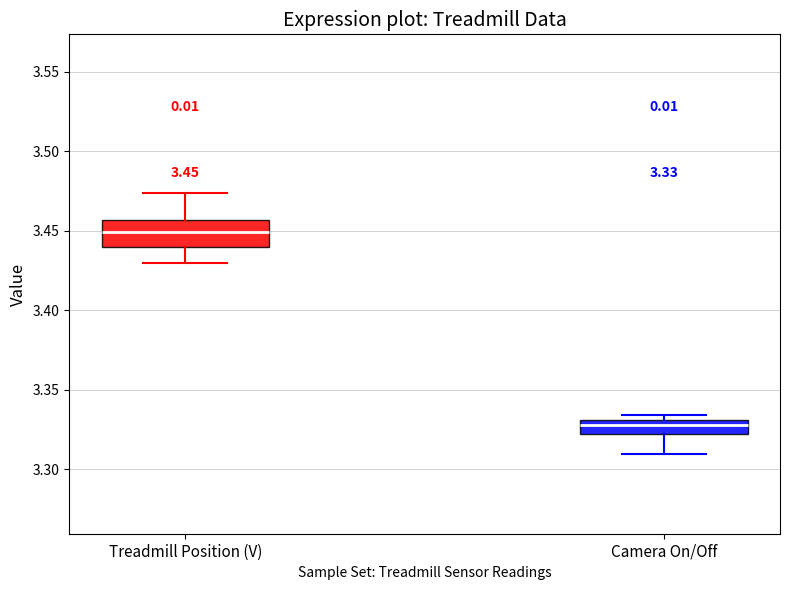

Which box is the tallest, from its lower edge to its upper edge?

Treadmill Position (V)